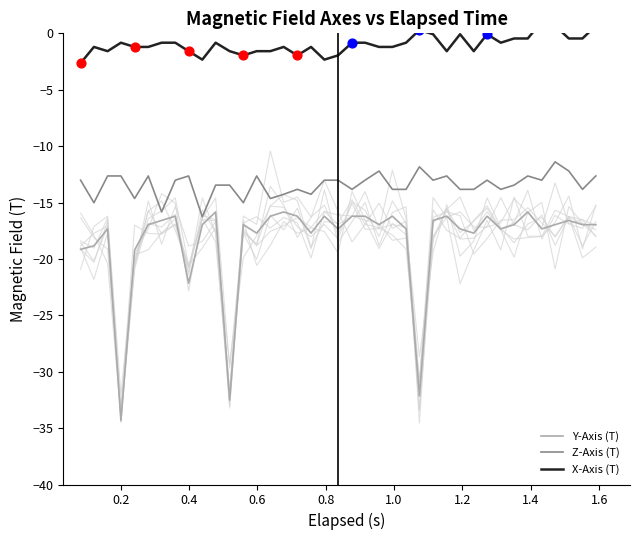

Which series has the largest total across all categories?

X-Axis (T)